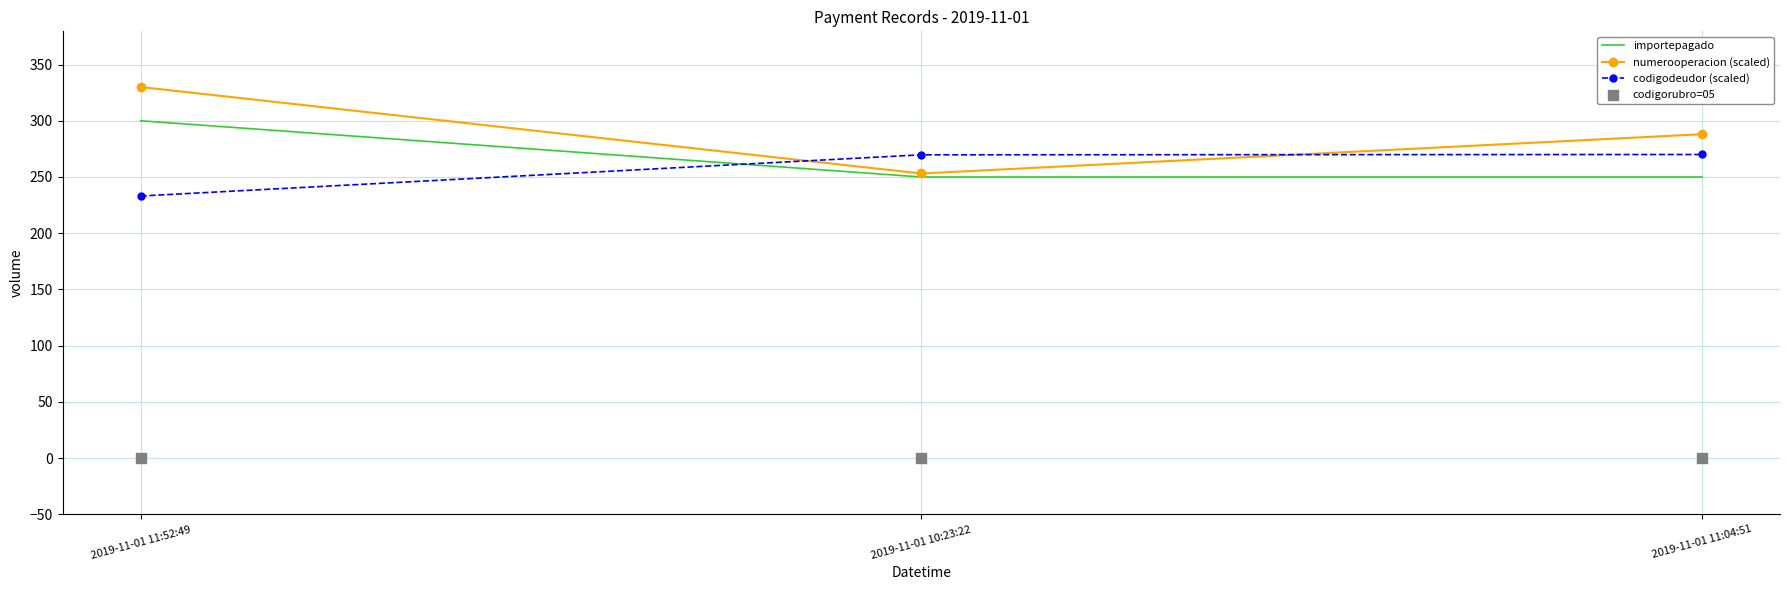

Which series has the widest spread of Y values?

numerooperacion (scaled)